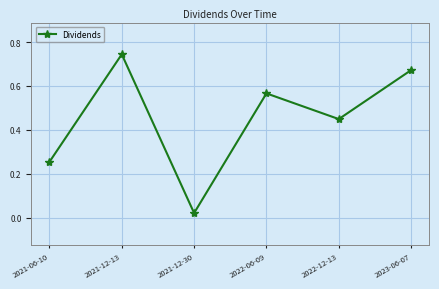

Rank the categories by value from lowest to highest.

2021-12-30, 2021-06-10, 2022-12-13, 2022-06-09, 2023-06-07, 2021-12-13